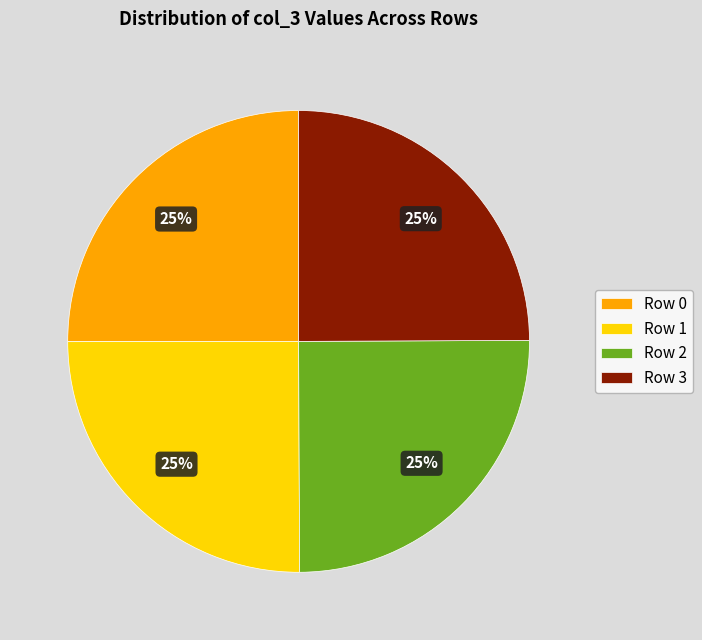

Is there a majority slice in this chart?

No